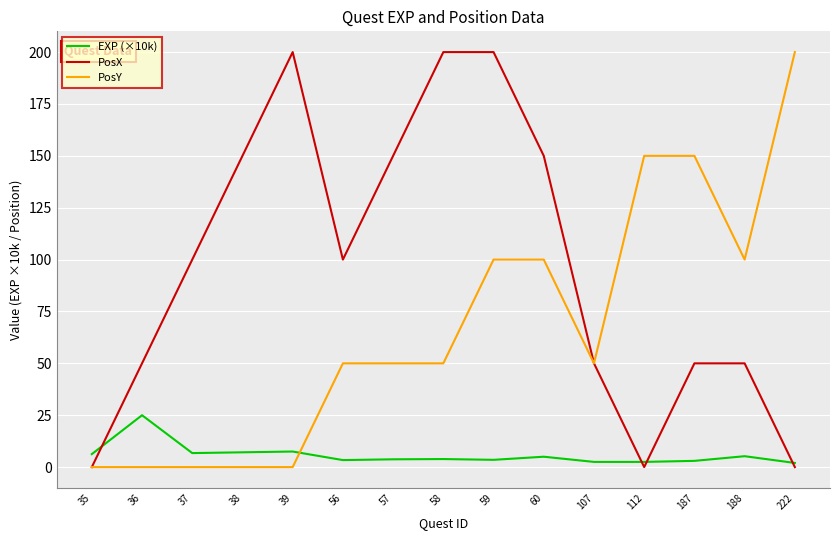

Rank the series by their average value, from lowest to highest.

EXP (×10k), PosY, PosX